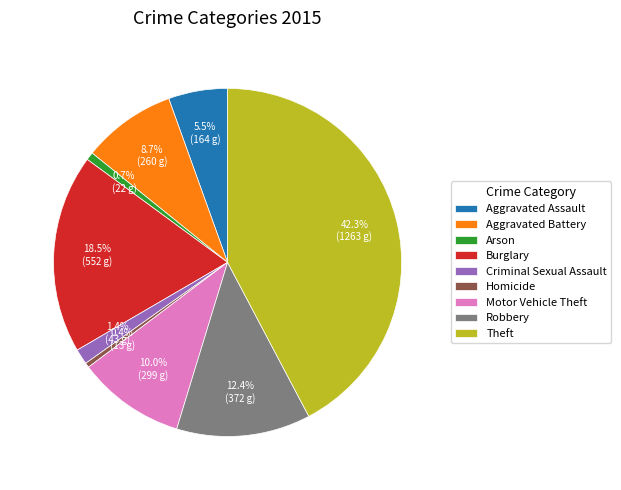

The Aggravated Assault slice represents 20% of the pie. True or false?

False